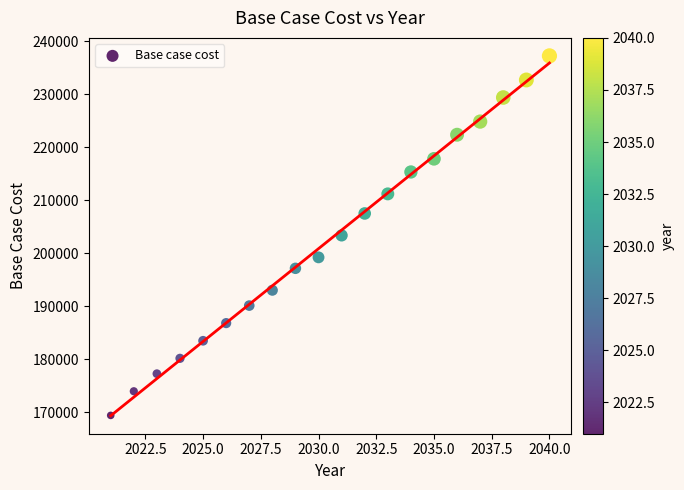

What is the range of Y values (max minus min)?

67849.4